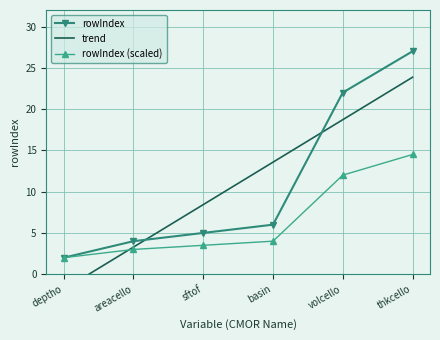

Which label corresponds to the smallest value in the chart?

deptho